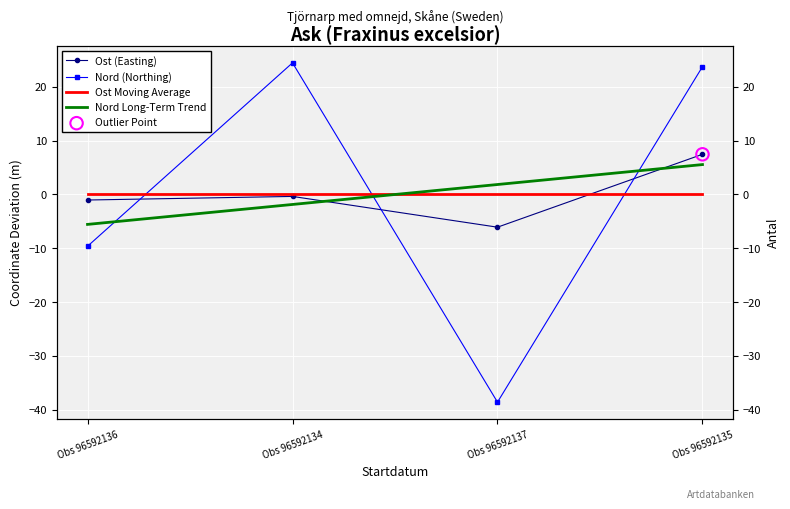

Which series has the widest spread of Y values?

Nord (Northing)